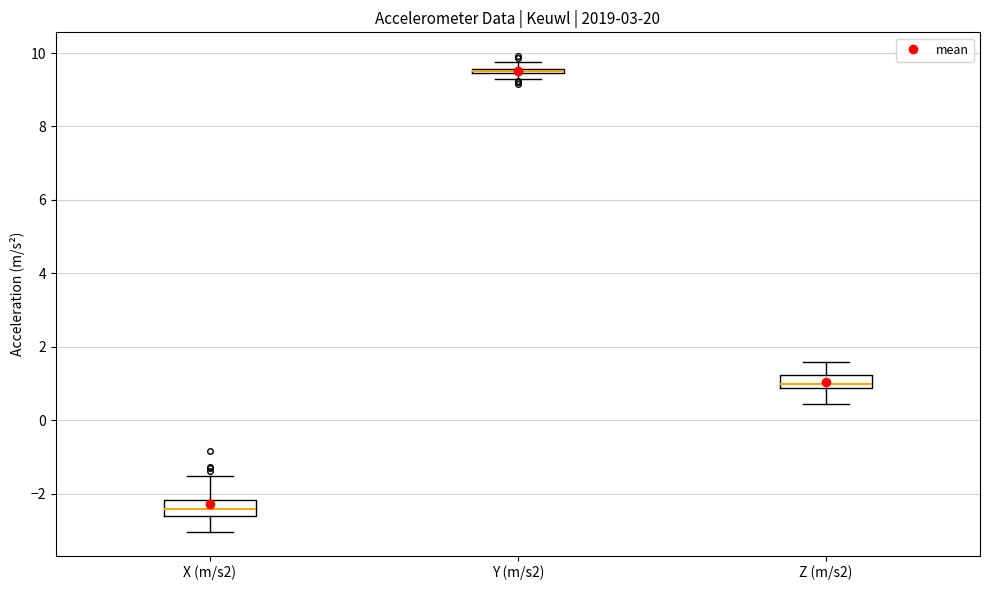

Where is the upper edge of the box for Y (m/s2) on the y-axis? The values are not printed on the chart, so give them approximately, as read against the axis.

9.6